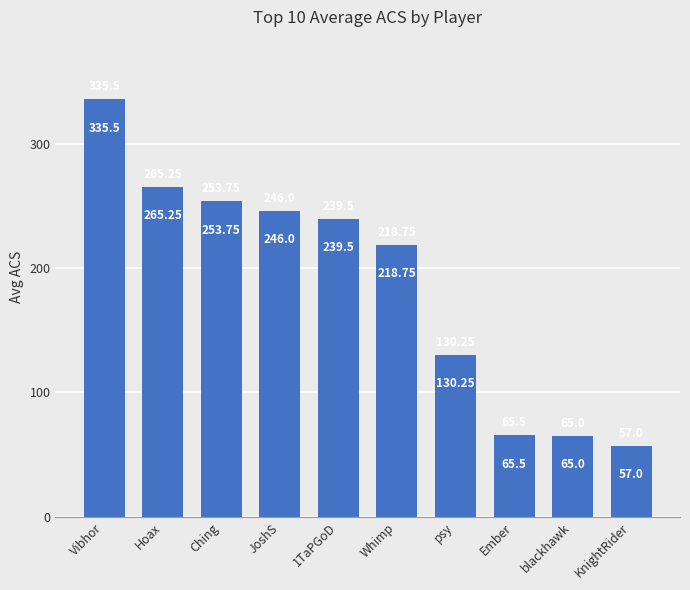

What is the value of the 9th bar from the left?

65.0